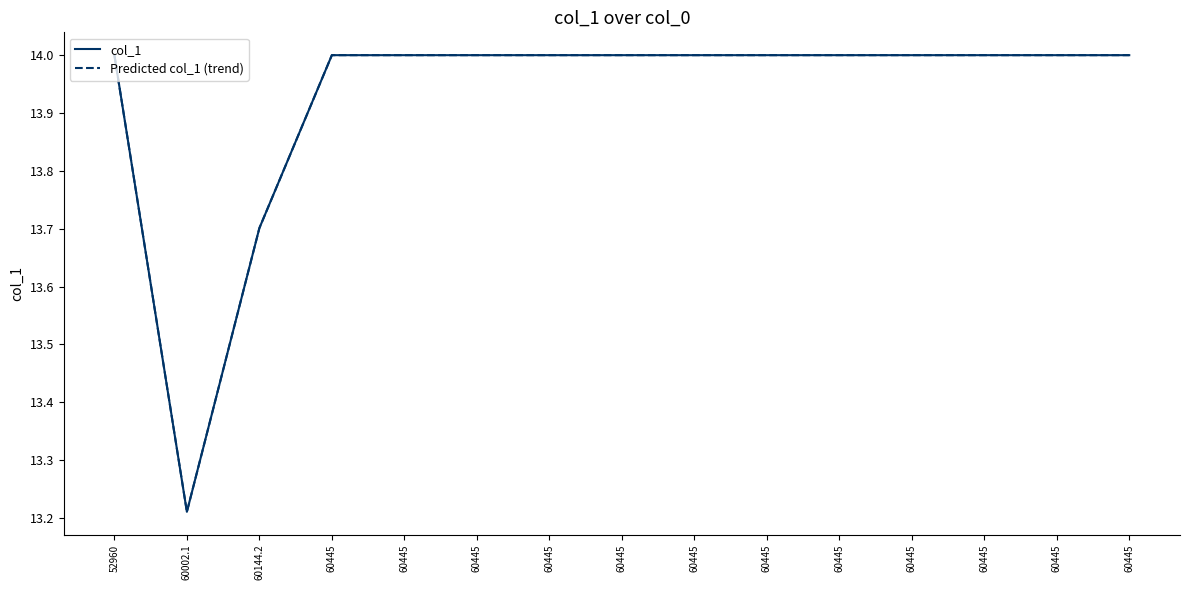

Is this an area chart (filled region under the line)?

No